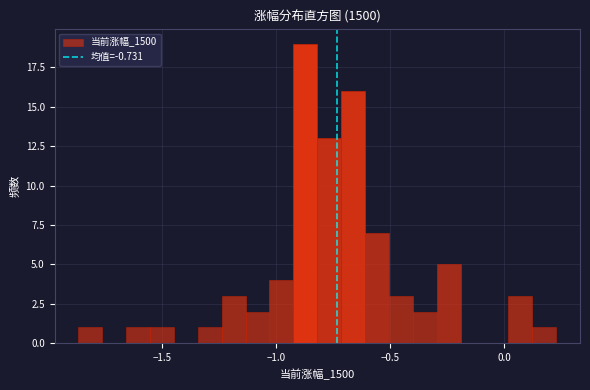

Around what value on the x-axis is the tallest bar? Give the approximate position of its centre, as read against the axis.

-0.85